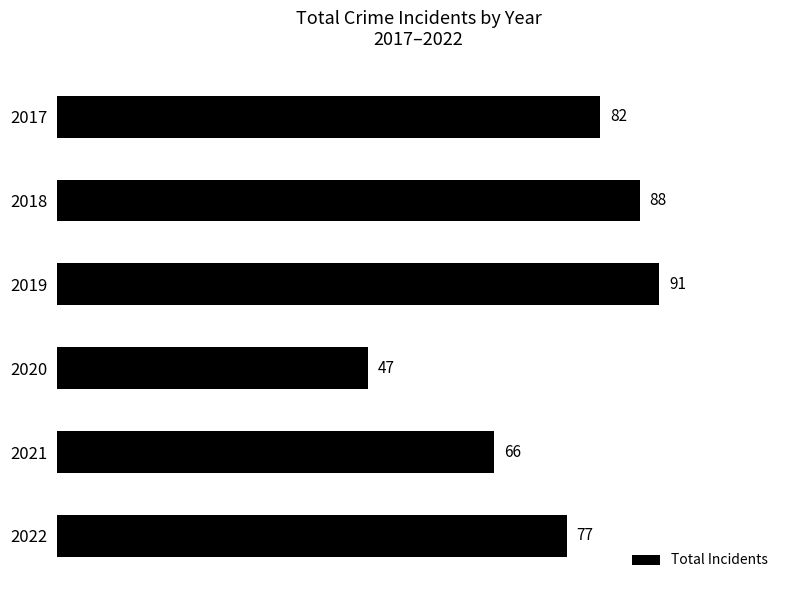

Reading top to bottom, extract all data points from this chart.

82	88	91	47	66	77